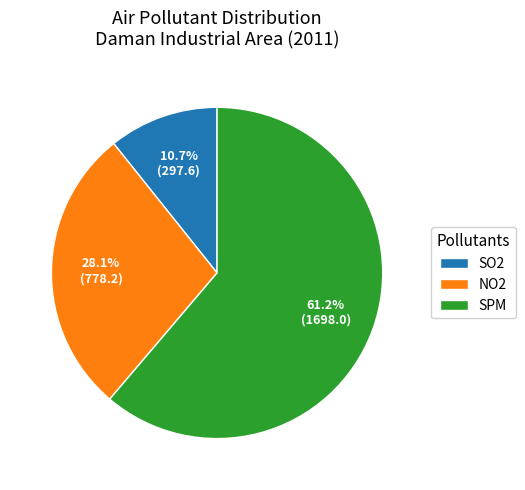

How much of the chart is everything except SO2?

89.3%